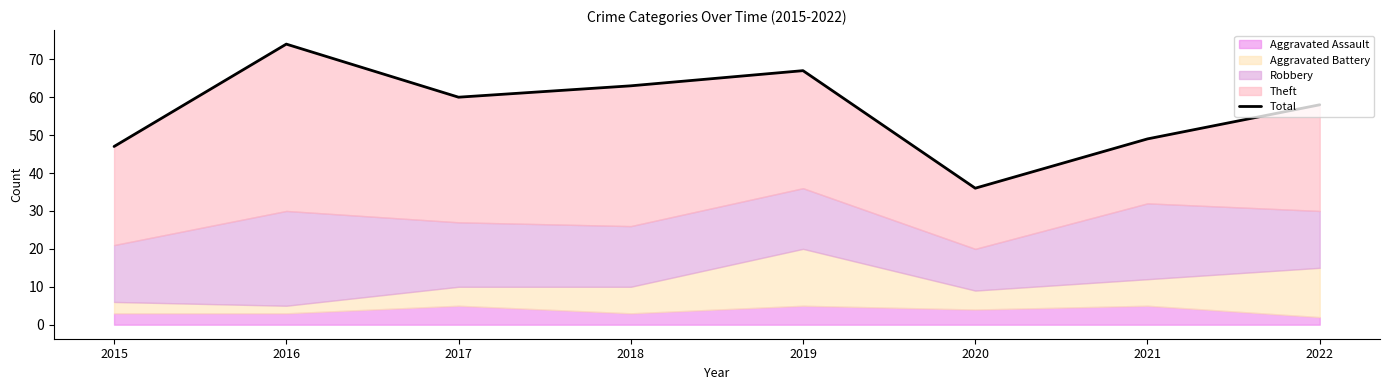

Which has a higher value, 2021 or 2022?

2022